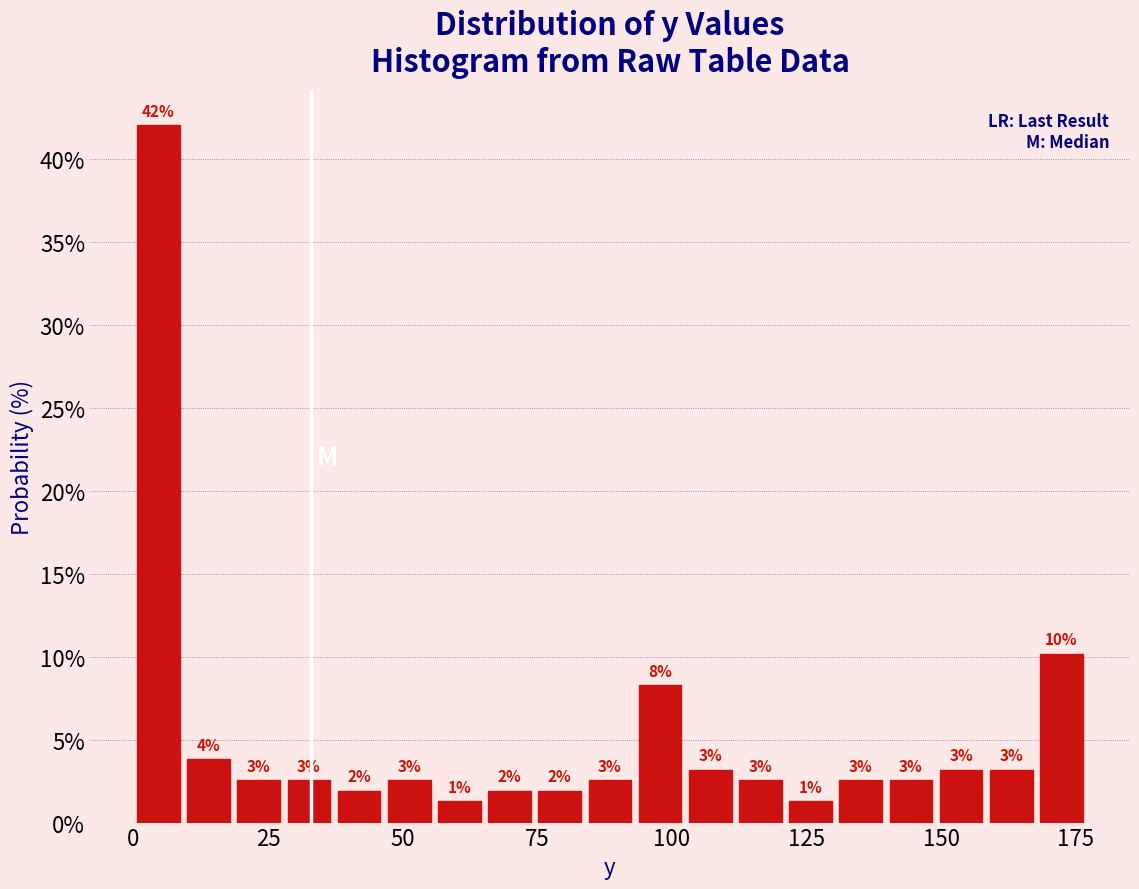

Around what value on the x-axis is the tallest bar? Give the approximate position of its centre, as read against the axis.

5